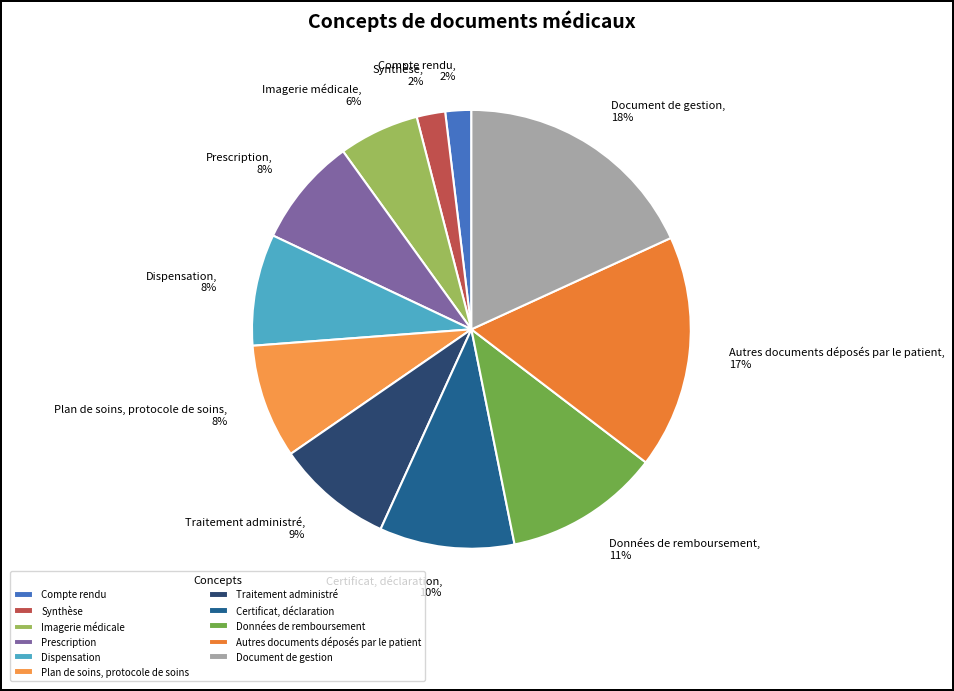

To the nearest percent, what is the difference between the largest and smallest slice percentages?

16%